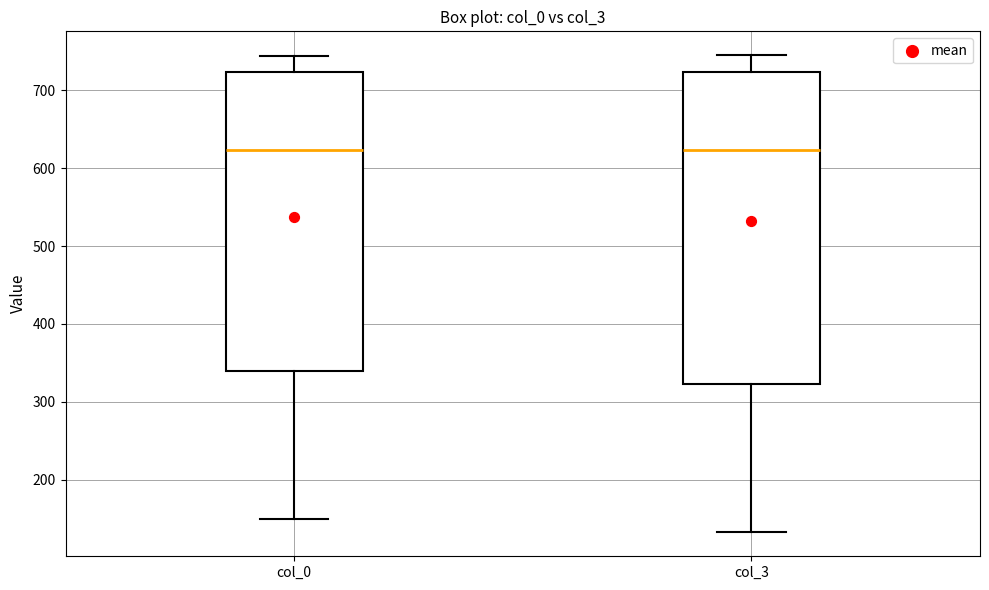

Reading left to right, read every box against the y-axis: the position of its median line, the range the box covers, and the ends of its whiskers. The values are not printed on the chart, so give them approximately, as read against the axis.

col_0: median 620, box 340 to 720, whiskers 150 to 740
col_3: median 620, box 320 to 720, whiskers 130 to 750